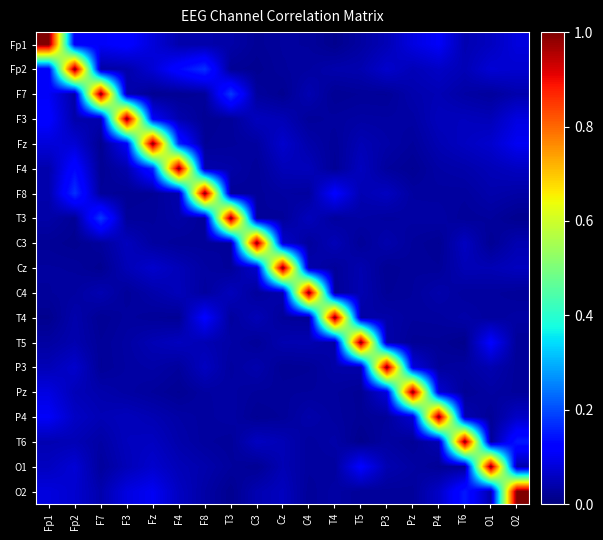

Rank the series by their maximum value, from highest to lowest.

Fp1, Fp2, F7, F3, Fz, F4, F8, T3, C3, Cz, C4, T4, T5, P3, Pz, P4, T6, O1, O2